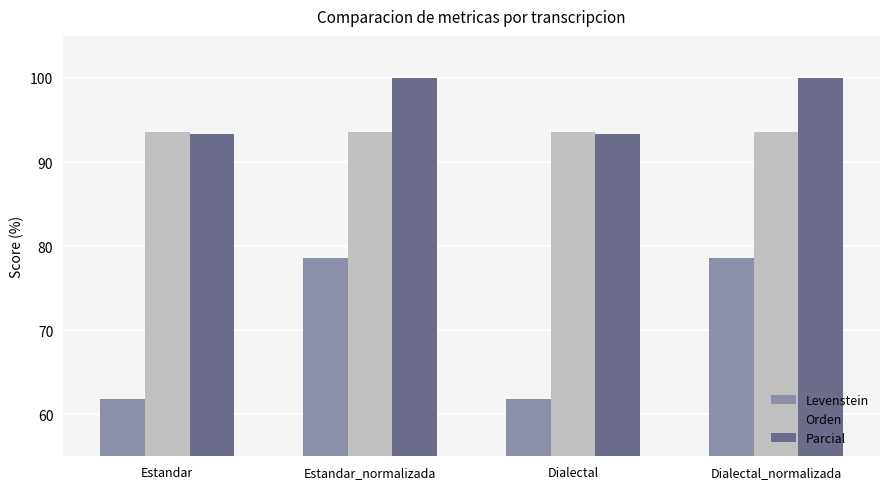

The value of Orden at Dialectal is 93.6. True or false?

True